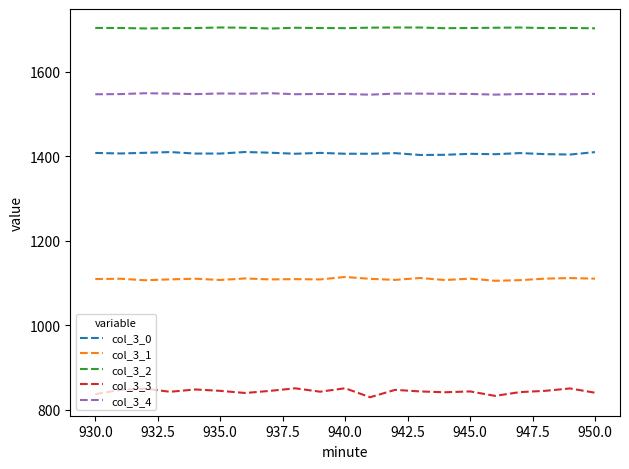

Rank the series by their maximum value, from highest to lowest.

col_3_2, col_3_4, col_3_0, col_3_1, col_3_3